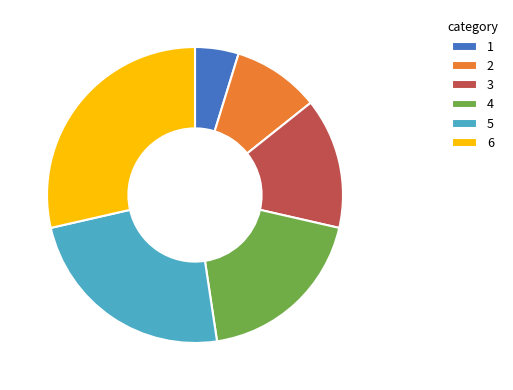

Which category has the smallest portion of the pie?

1